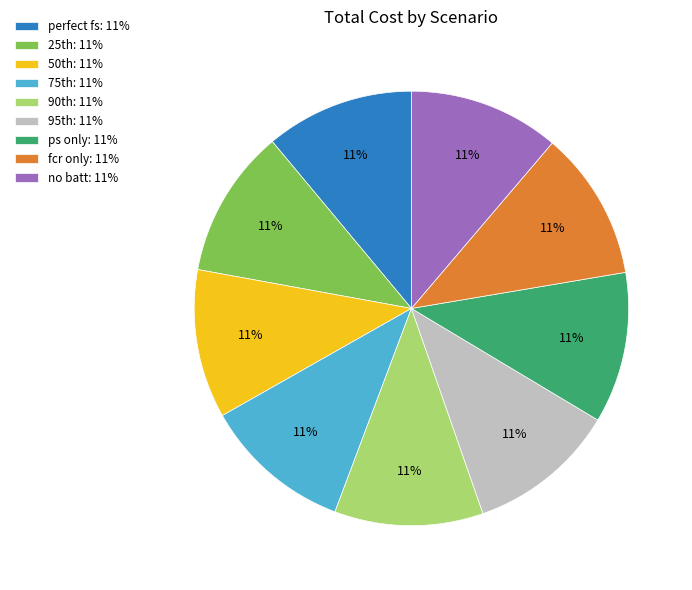

Is it true that fcr only: 11% is 1% of the pie?

False